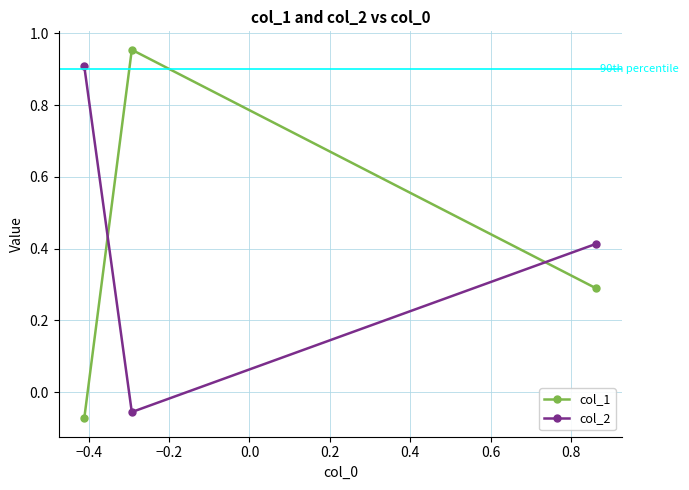

List the series in order of their peak value, highest first.

col_1, col_2